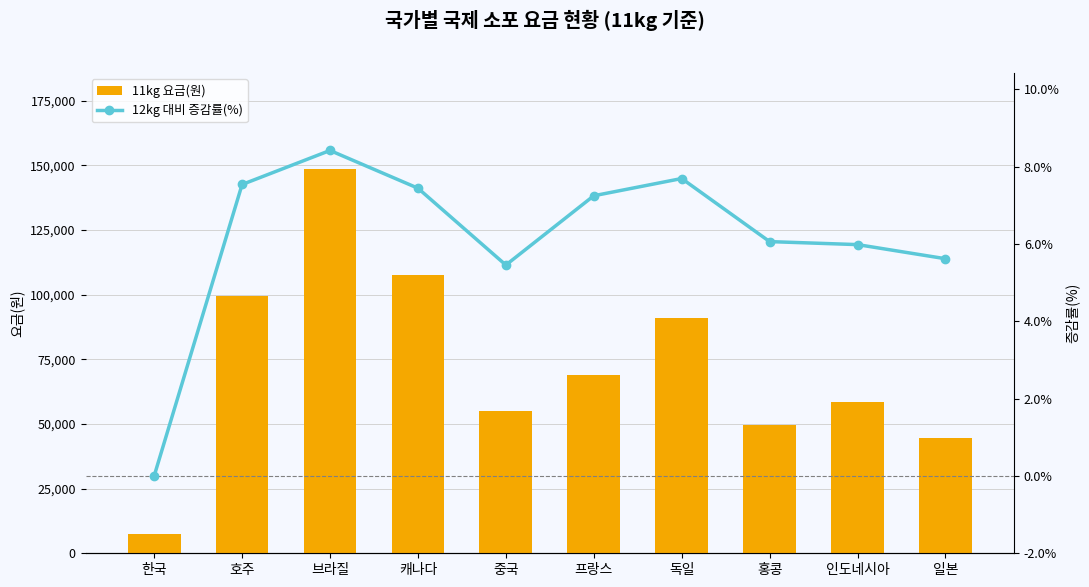

The 12kg 대비 증감률(%) series shows -2.7 at 한국. True or false?

False